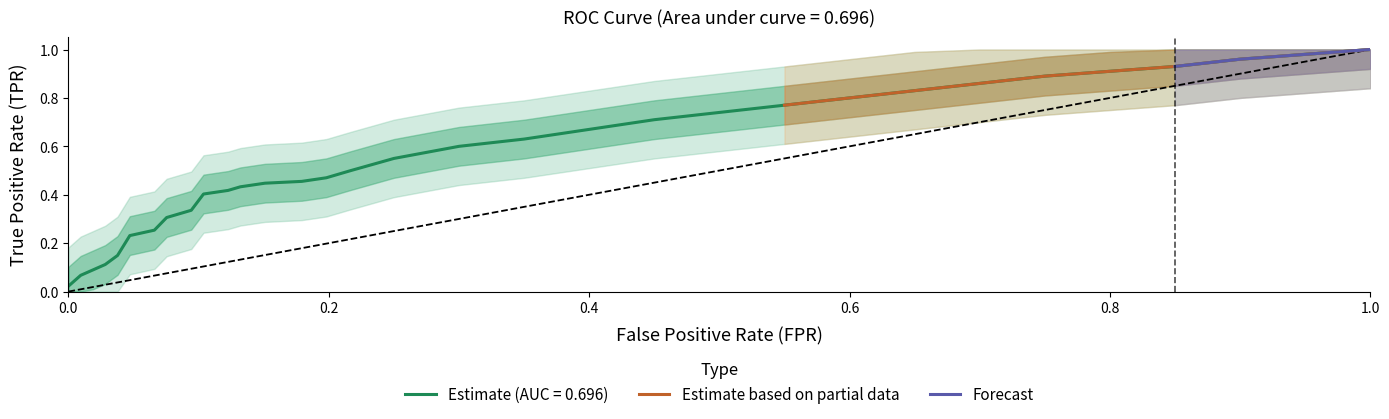

The value of Estimate (AUC = 0.696) at 1.0 is 0.4. True or false?

False